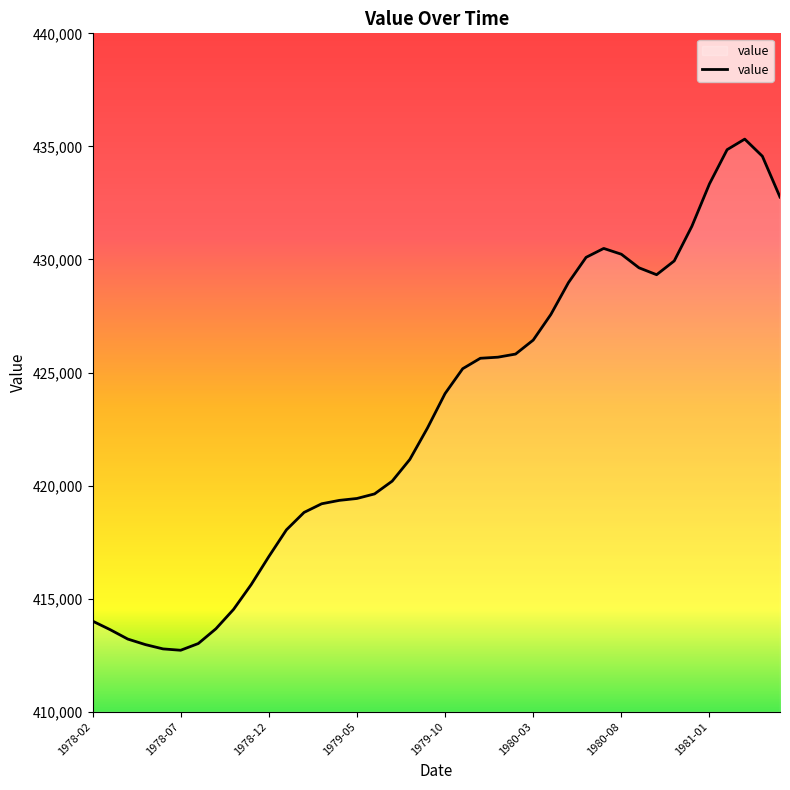

How many distinct data groups are displayed?

1